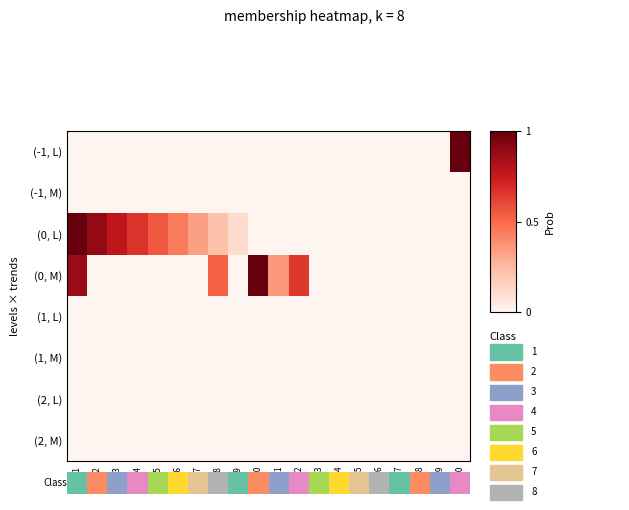

What is the difference between the highest and lowest values at d9?

0.1